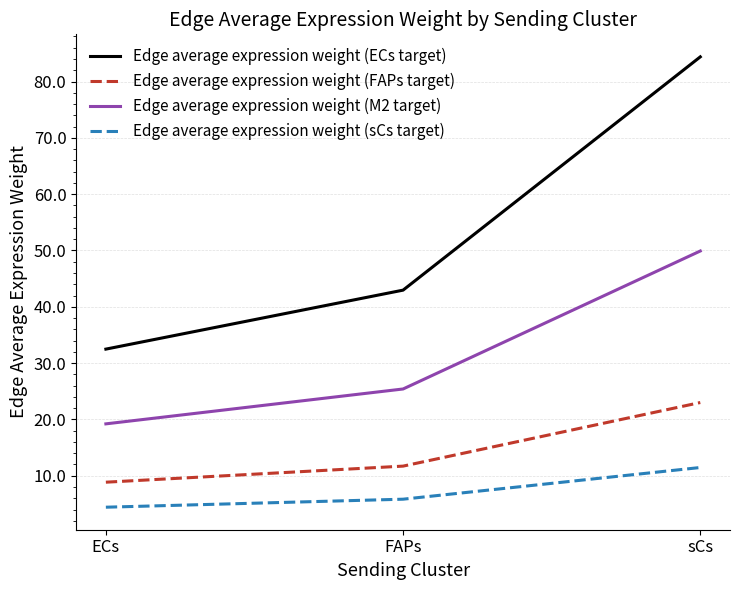

Where is Edge average expression weight (M2 target) nearest to the value 34?

FAPs